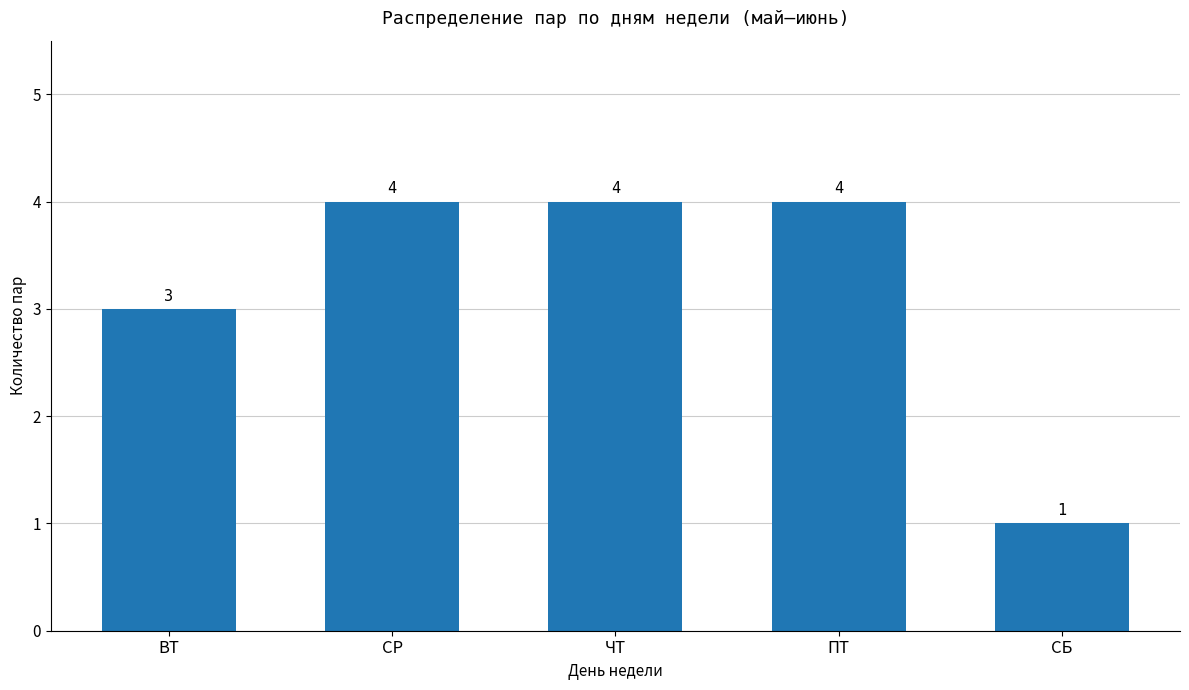

Which label corresponds to the smallest value in the chart?

СБ